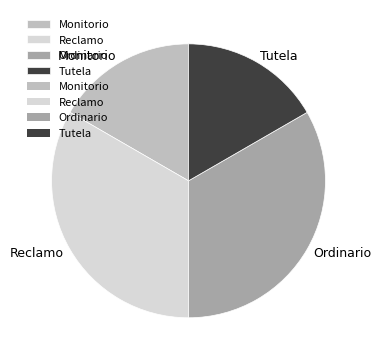

Combined, do Ordinario and Reclamo account for over 50%?

Yes